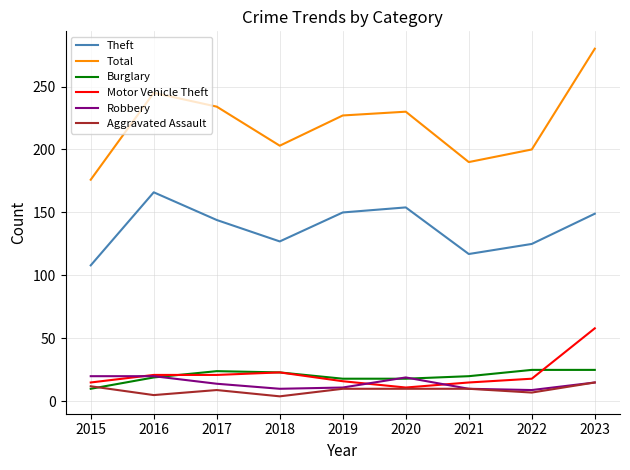

What is the difference between the highest and lowest values at 2021?

180